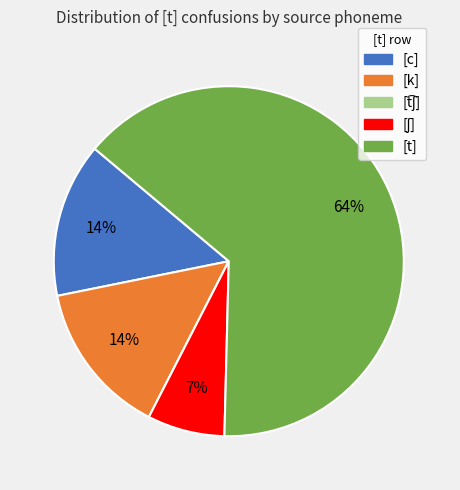

To the nearest percent, what is the average slice percentage?

20%